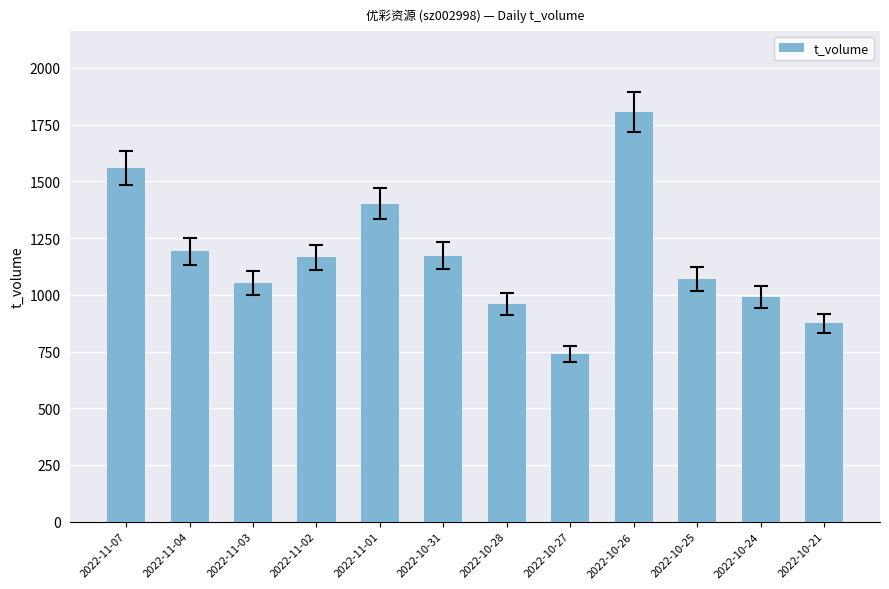

What value does the data have at 2022-11-04, to the nearest 50?

1200